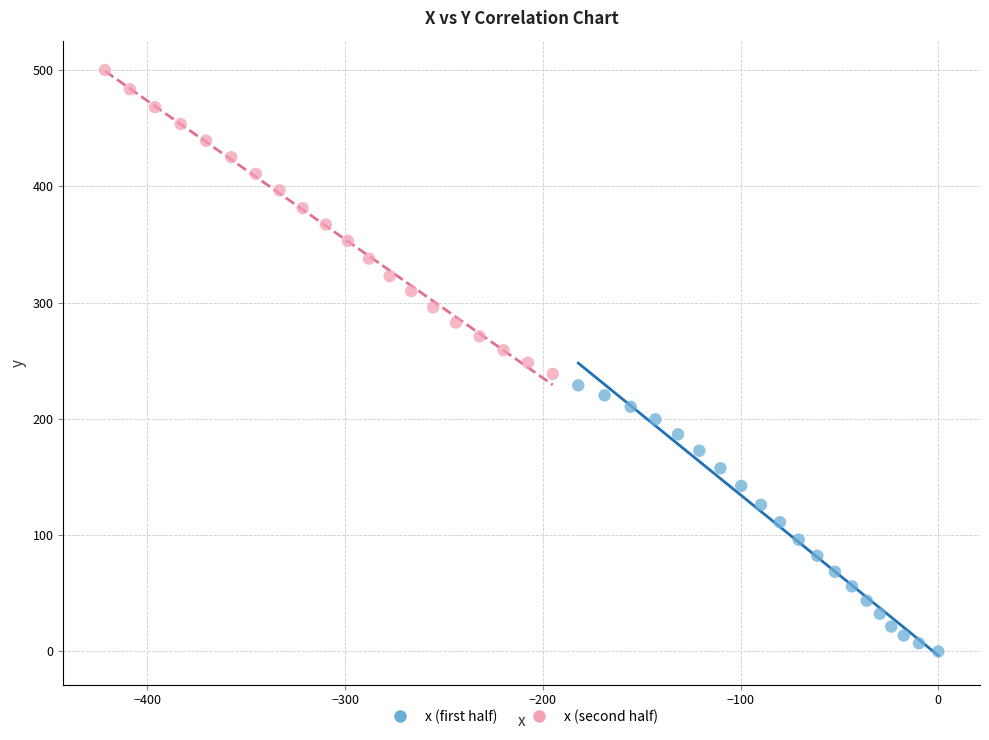

Which series has the largest Y range (max minus min)?

x (second half)